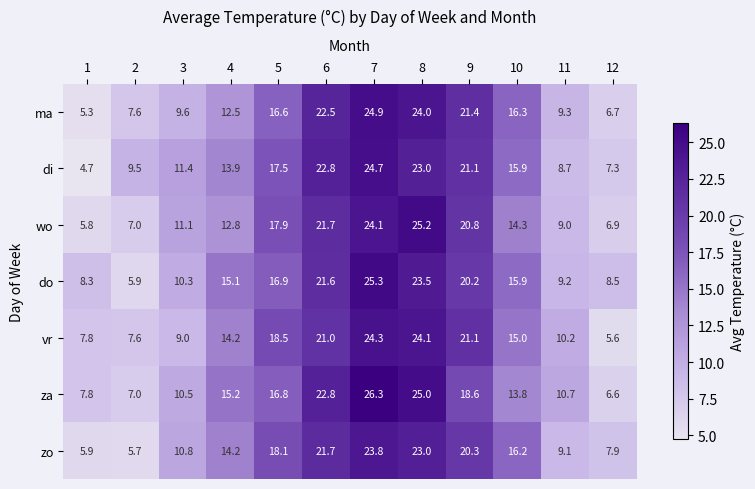

Reading left to right, list all the values displayed in this chart.

row_0: 1=5.3	2=7.6	3=9.6	4=12.5	5=16.6	6=22.5	7=24.9	8=24.0	9=21.4	10=16.3	11=9.3	12=6.7
row_1: 1=4.7	2=9.5	3=11.4	4=13.9	5=17.5	6=22.8	7=24.7	8=23.0	9=21.1	10=15.9	11=8.7	12=7.3
row_2: 1=5.8	2=7.0	3=11.1	4=12.8	5=17.9	6=21.7	7=24.1	8=25.2	9=20.8	10=14.3	11=9.0	12=6.9
row_3: 1=8.3	2=5.9	3=10.3	4=15.1	5=16.9	6=21.6	7=25.3	8=23.5	9=20.2	10=15.9	11=9.2	12=8.5
row_4: 1=7.8	2=7.6	3=9.0	4=14.2	5=18.5	6=21.0	7=24.3	8=24.1	9=21.1	10=15.0	11=10.2	12=5.6
row_5: 1=7.8	2=7.0	3=10.5	4=15.2	5=16.8	6=22.8	7=26.3	8=25.0	9=18.6	10=13.8	11=10.7	12=6.6
row_6: 1=5.9	2=5.7	3=10.8	4=14.2	5=18.1	6=21.7	7=23.8	8=23.0	9=20.3	10=16.2	11=9.1	12=7.9